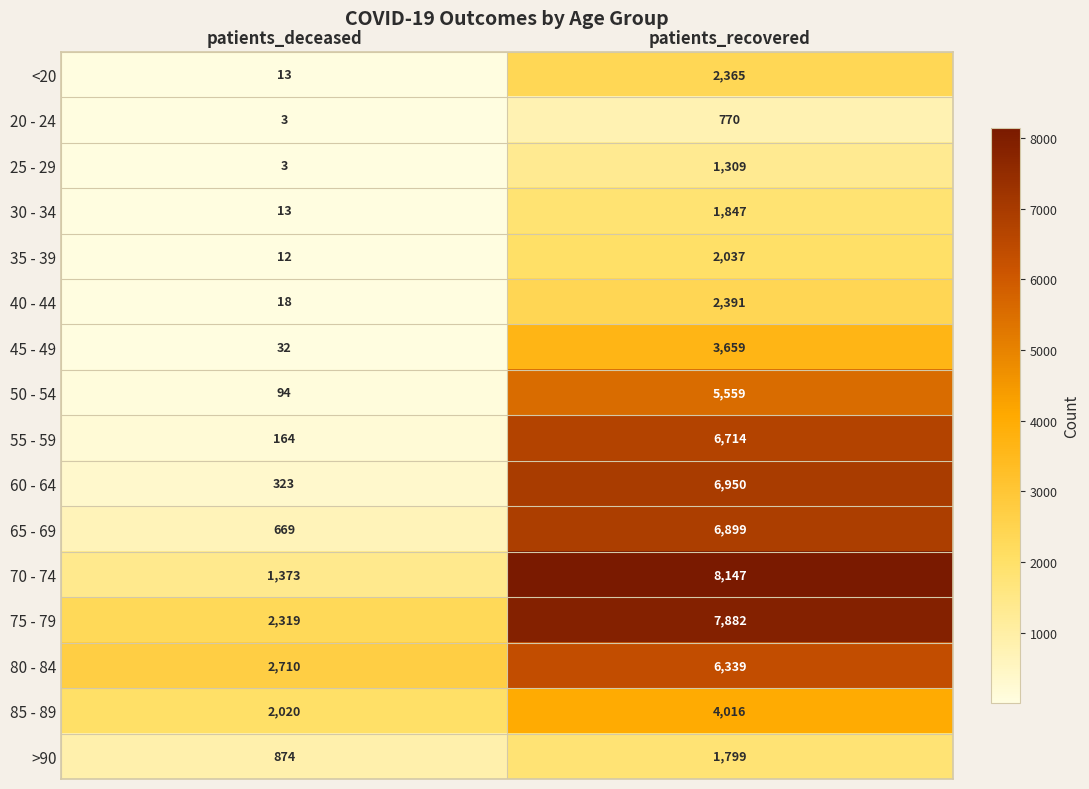

What is the spread (max minus min) of values at patients_recovered?

7377